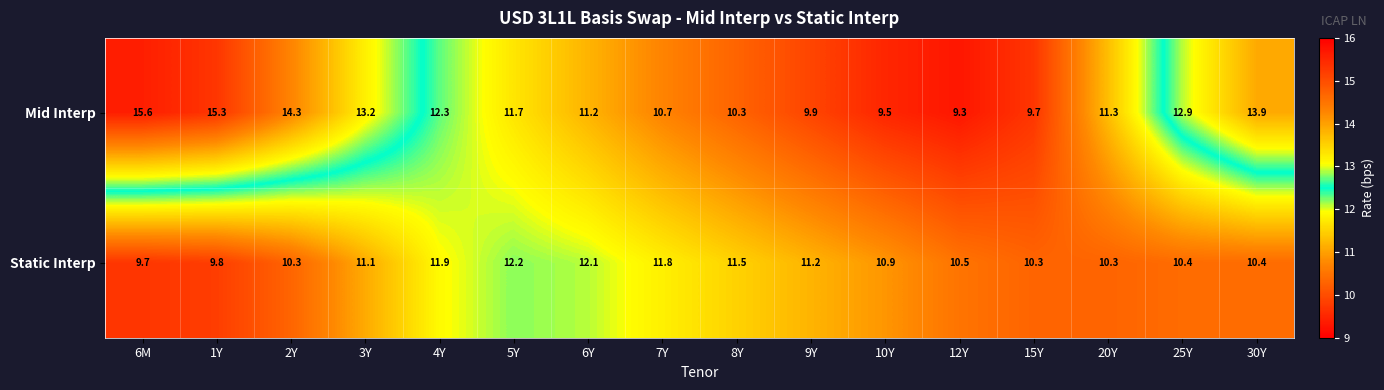

How many data points does each series have?

16